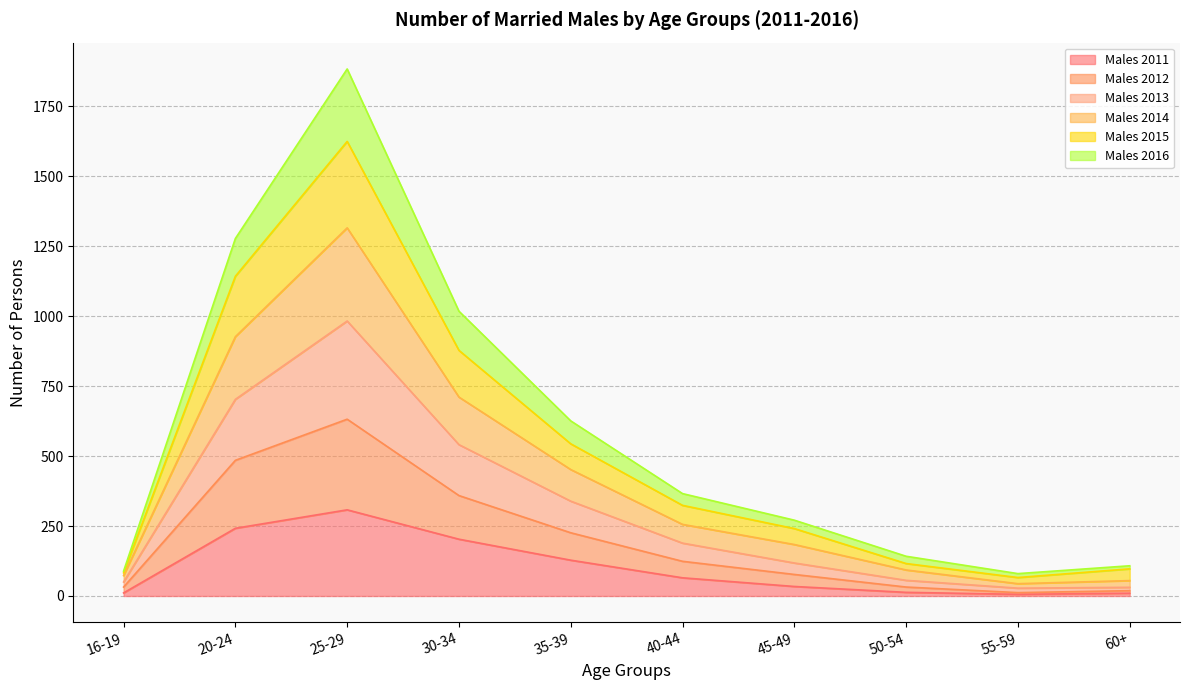

Where is Males 2014 nearest to the value 536?

25-29